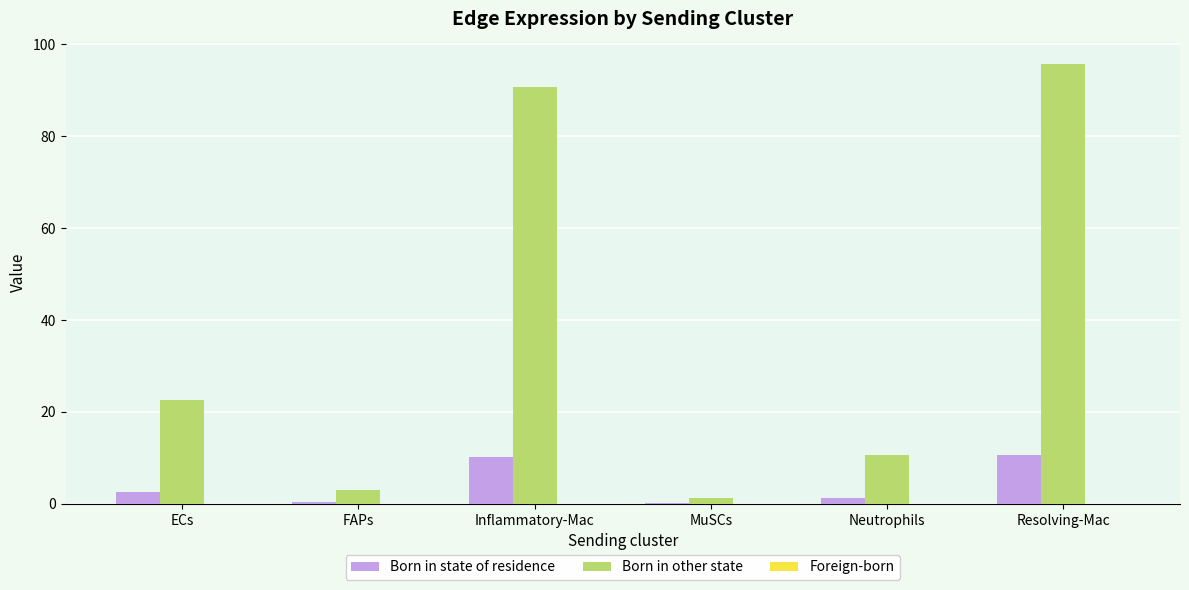

Between ECs and MuSCs, which series saw the biggest shift?

Born in other state